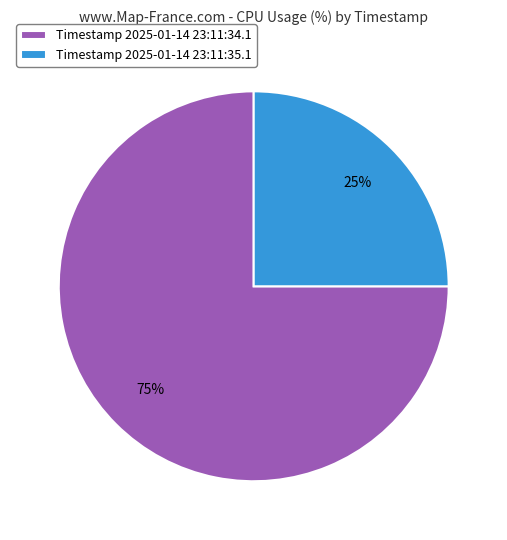

How many slices are in this pie chart?

2